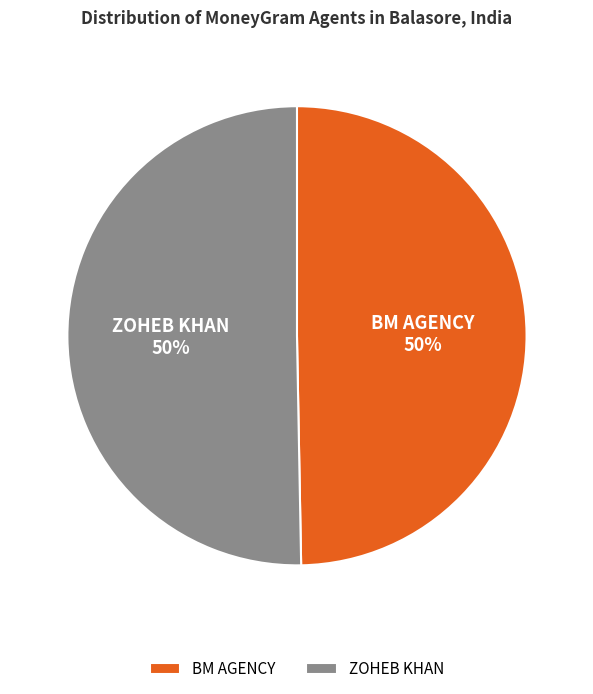

Combined, do ZOHEB KHAN and BM AGENCY account for over 50%?

Yes